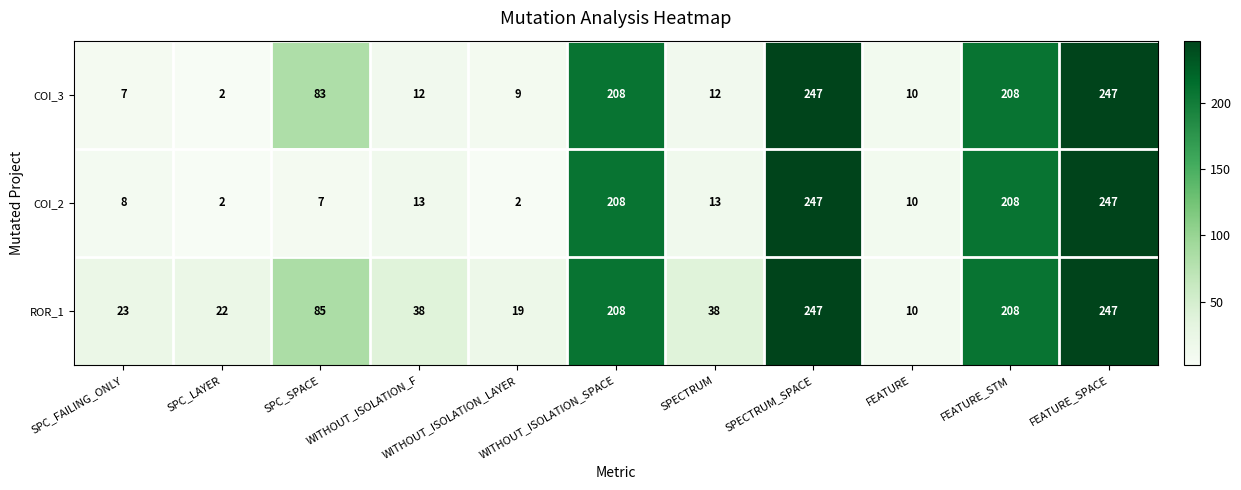

At which label does ROR_1 reach its minimum?

FEATURE